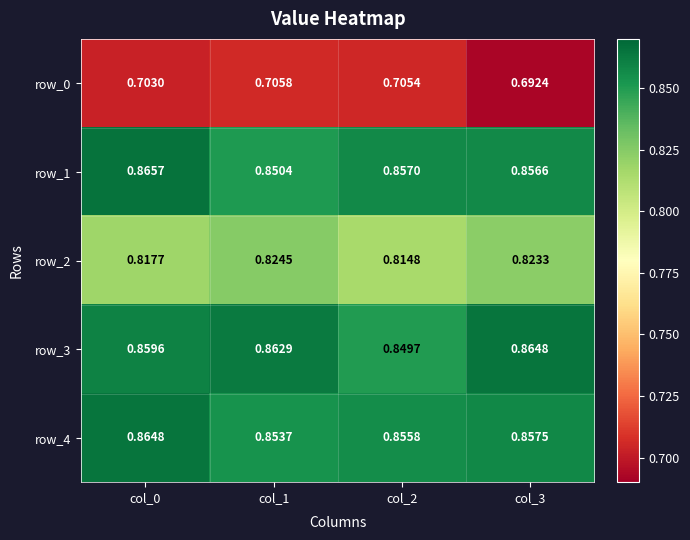

What is the sum of all row_2 values?

3.3